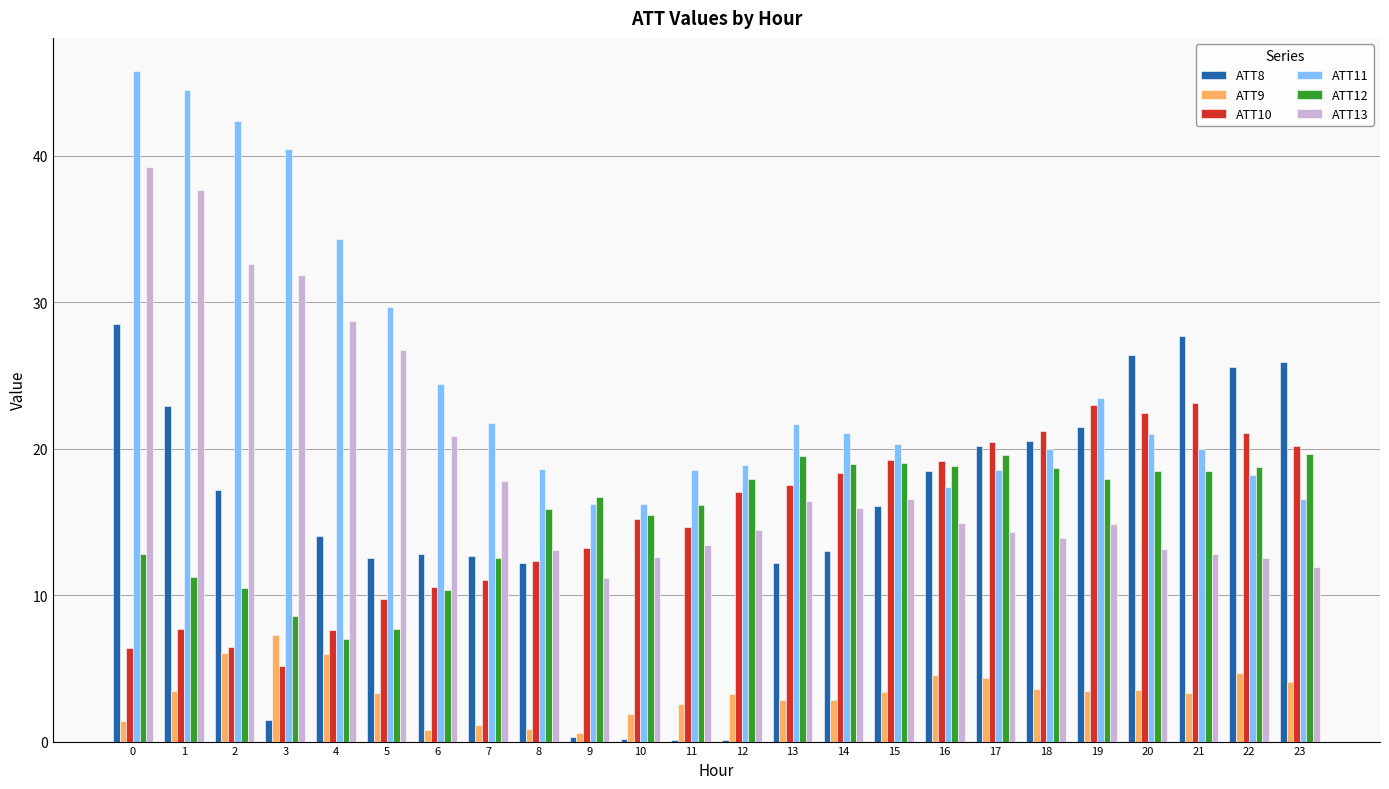

What is the maximum value for ATT12?

19.6